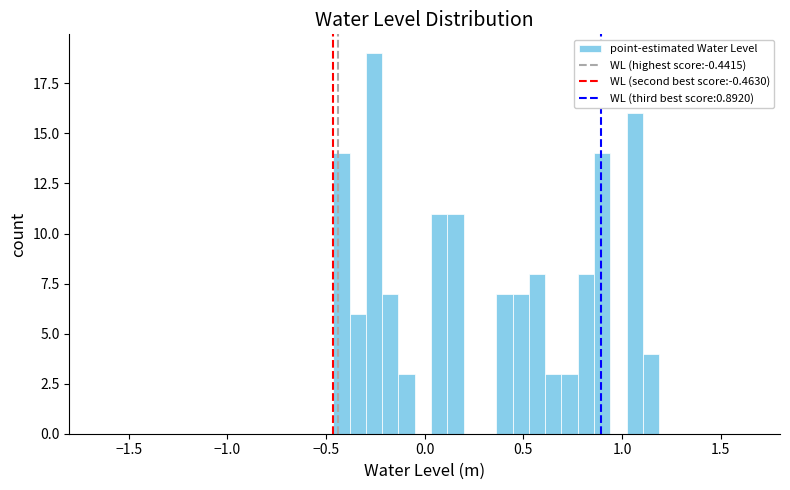

Around what value on the x-axis is the tallest bar? Give the approximate position of its centre, as read against the axis.

-0.25